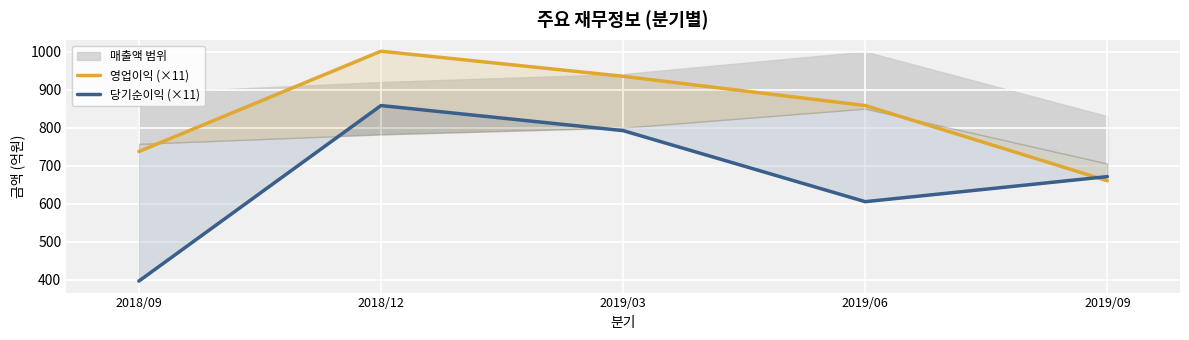

At how many categories does at least one series exceed 863?

2